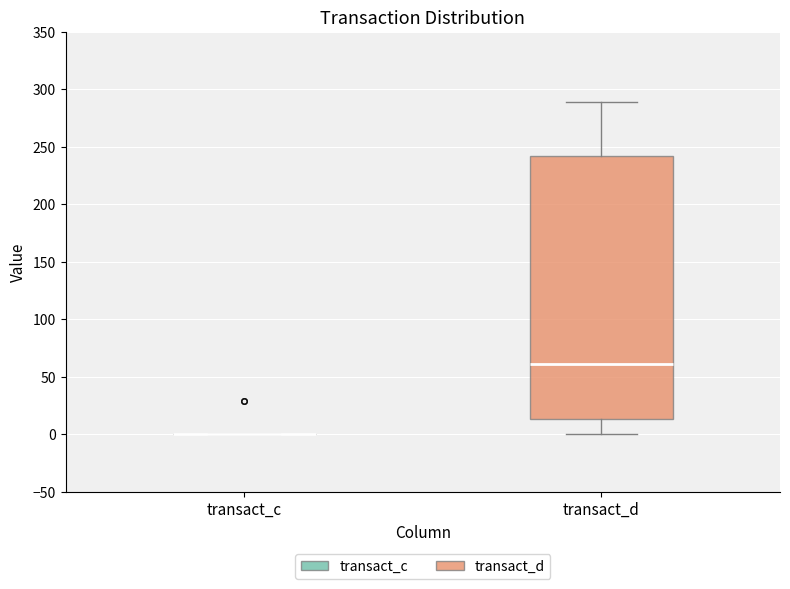

Reading left to right, read every box against the y-axis: the position of its median line, the range the box covers, and the ends of its whiskers. The values are not printed on the chart, so give them approximately, as read against the axis.

transact_c: box collapsed to a line at 0, whiskers 0 to 0
transact_d: median 60, box 15 to 240, whiskers 0 to 290